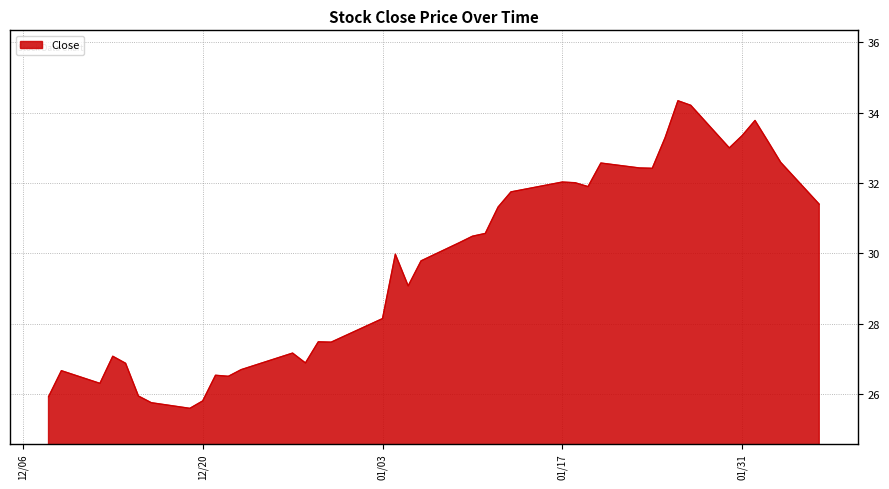

What is the difference between the maximum and minimum values?

8.7